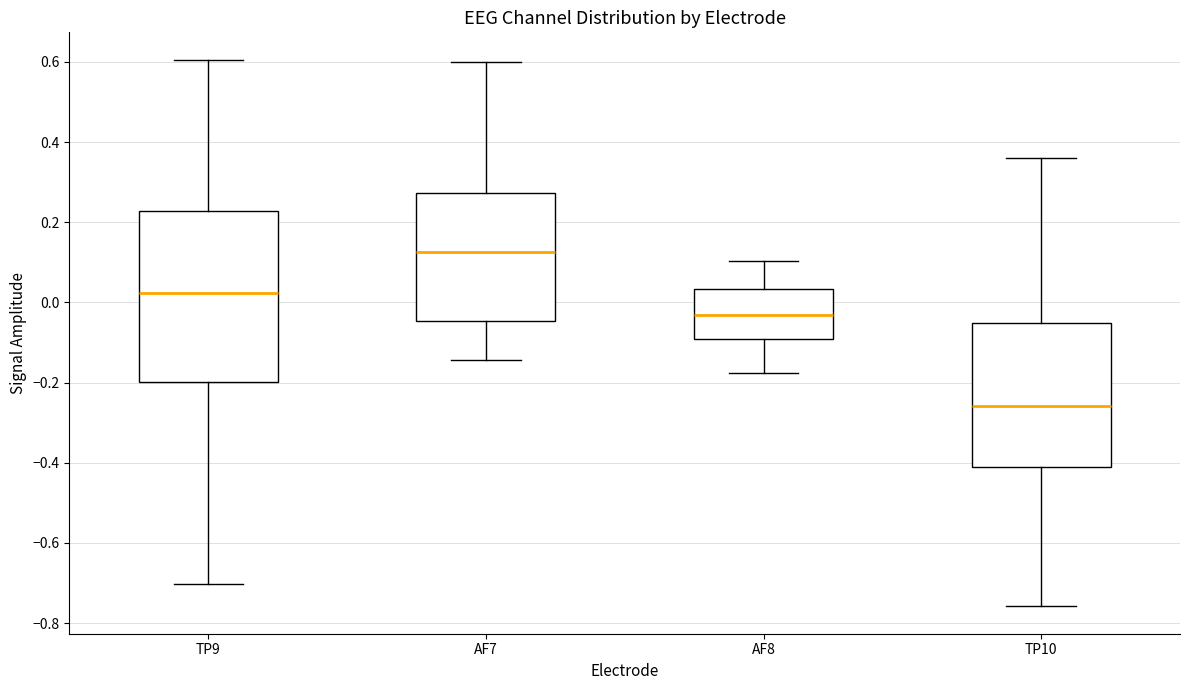

Which box is the tallest, from its lower edge to its upper edge?

TP9